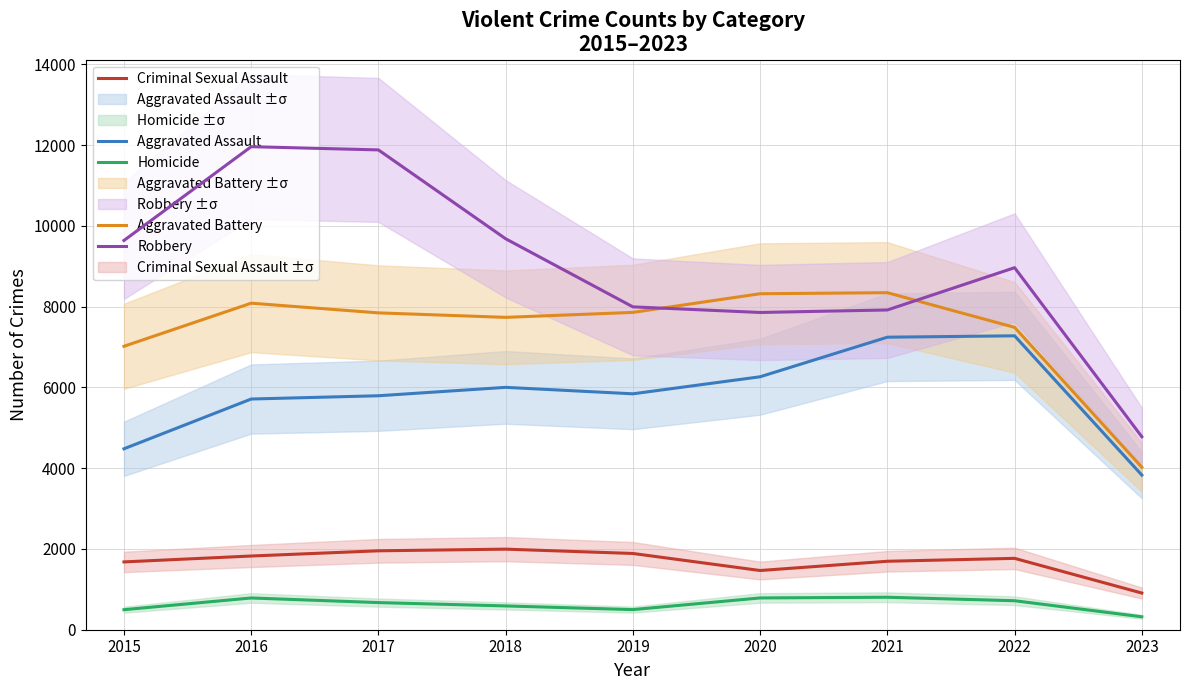

Reading left to right, transcribe all the data shown in this chart.

Aggravated Assault: 2015=4480	2016=5712	2017=5793	2018=6001	2019=5841	2020=6263	2021=7243	2022=7277	2023=3829
Aggravated Battery: 2015=7018	2016=8085	2017=7845	2018=7734	2019=7857	2020=8319	2021=8345	2022=7486	2023=4023
Criminal Sexual Assault: 2015=1679	2016=1825	2017=1954	2018=1995	2019=1888	2020=1466	2021=1695	2022=1767	2023=908
Homicide: 2015=496	2016=786	2017=672	2018=589	2019=498	2020=787	2021=804	2022=718	2023=320
Robbery: 2015=9638	2016=11960	2017=11880	2018=9680	2019=7994	2020=7855	2021=7917	2022=8964	2023=4778